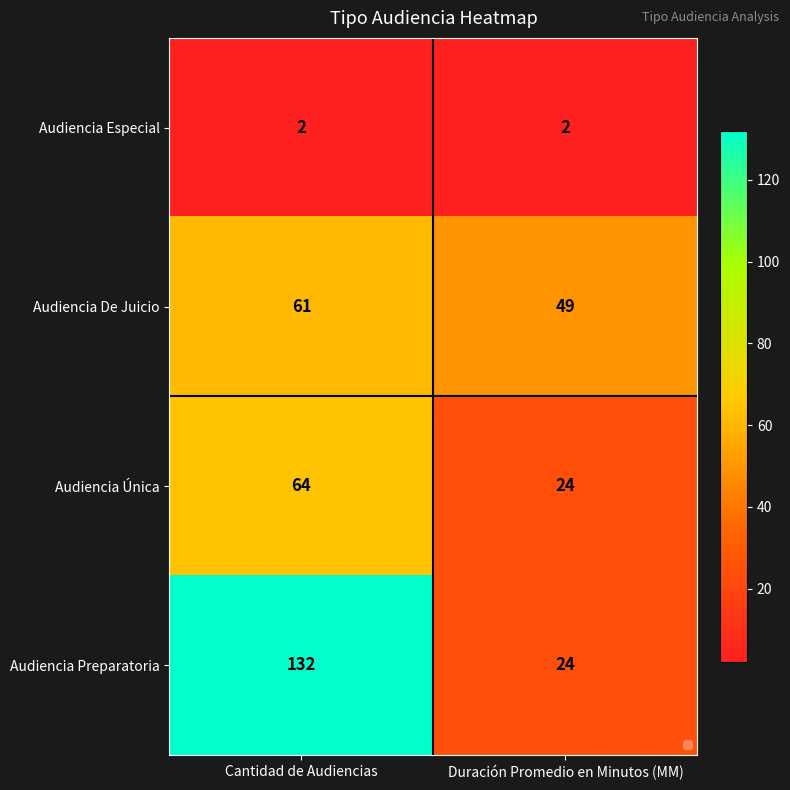

What is the maximum value shown in the chart?

132